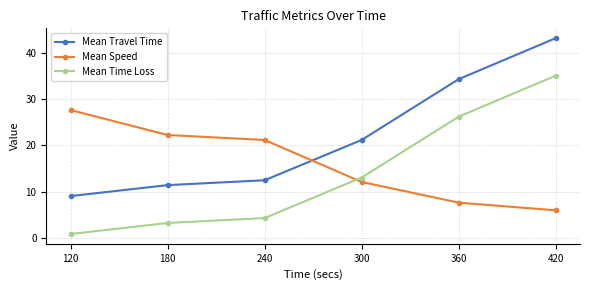

Which series has the largest range (max minus min)?

Mean Time Loss